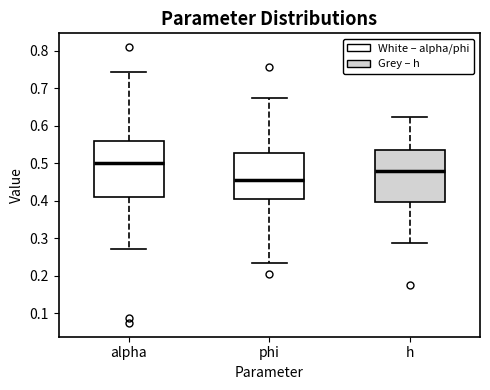

Reading left to right, read every box against the y-axis: the position of its median line, the range the box covers, and the ends of its whiskers. The values are not printed on the chart, so give them approximately, as read against the axis.

alpha: median 0.50, box 0.41 to 0.56, whiskers 0.27 to 0.74
phi: median 0.46, box 0.40 to 0.53, whiskers 0.23 to 0.67
h: median 0.48, box 0.40 to 0.54, whiskers 0.29 to 0.62